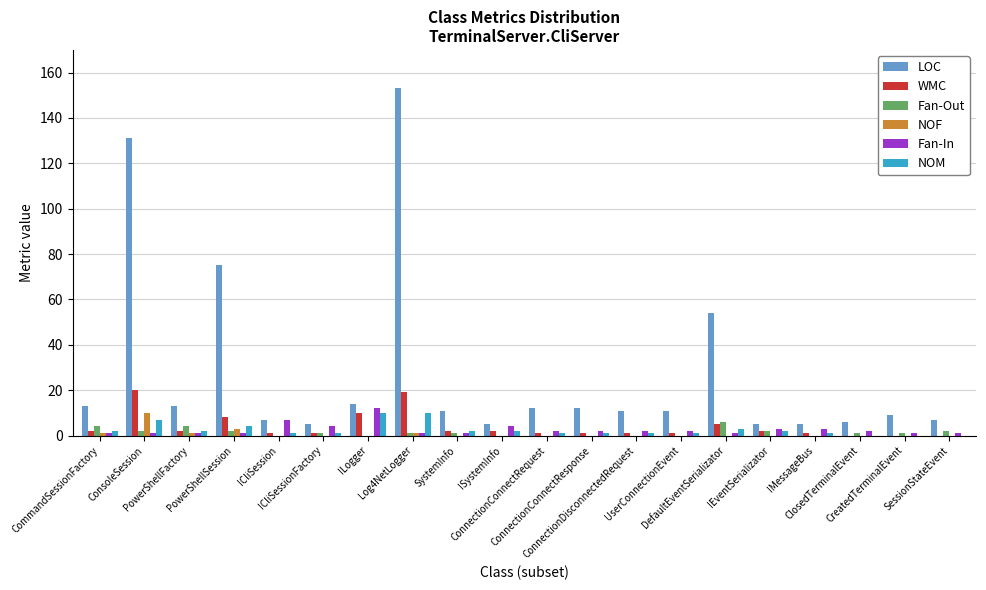

What is the maximum value for Fan-In?

12